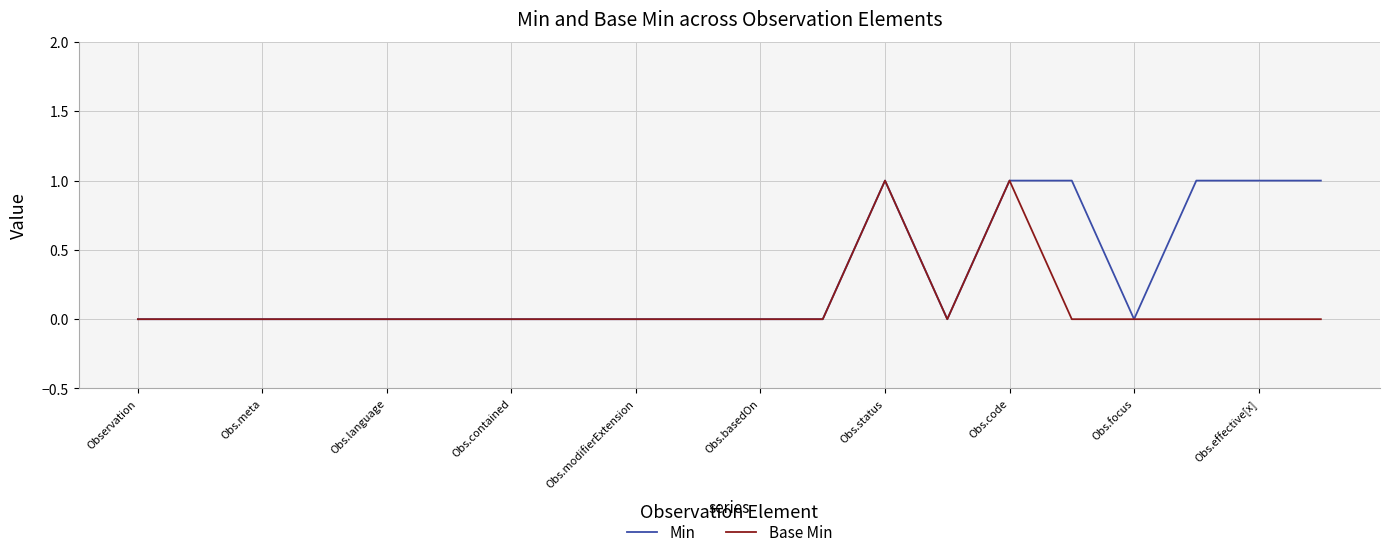

List the series in order of their overall mean, lowest first.

Base Min, Min